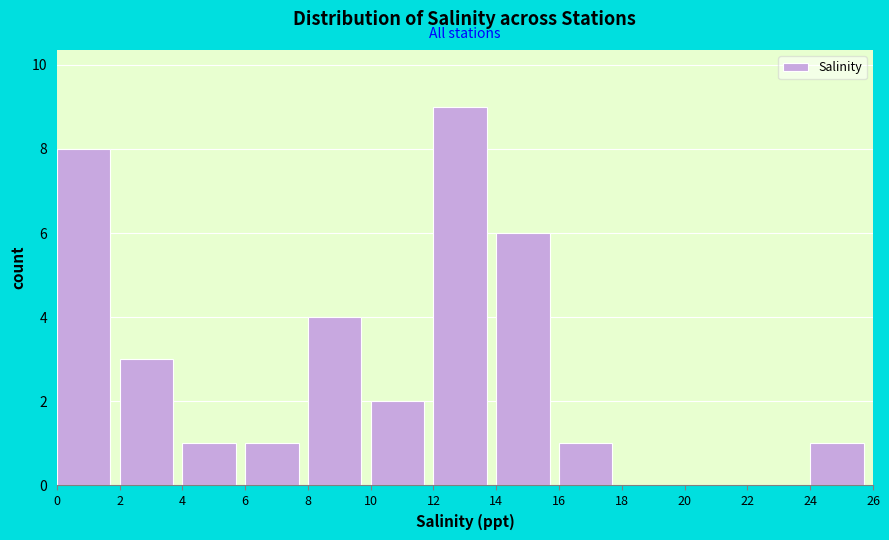

What is the height of the bar covering 0 to 2 on the x-axis? The values are not printed on the chart, so give them approximately, as read against the axis.

8